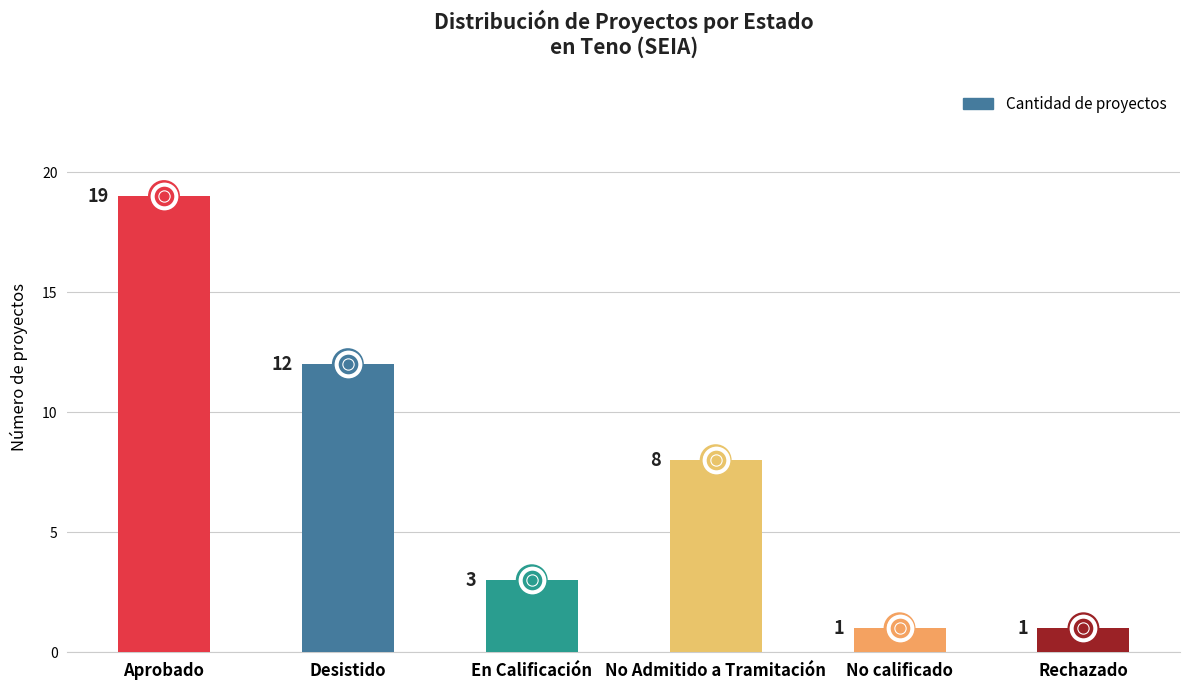

Approximately how many times larger is the value at Aprobado compared to No calificado?

19.0